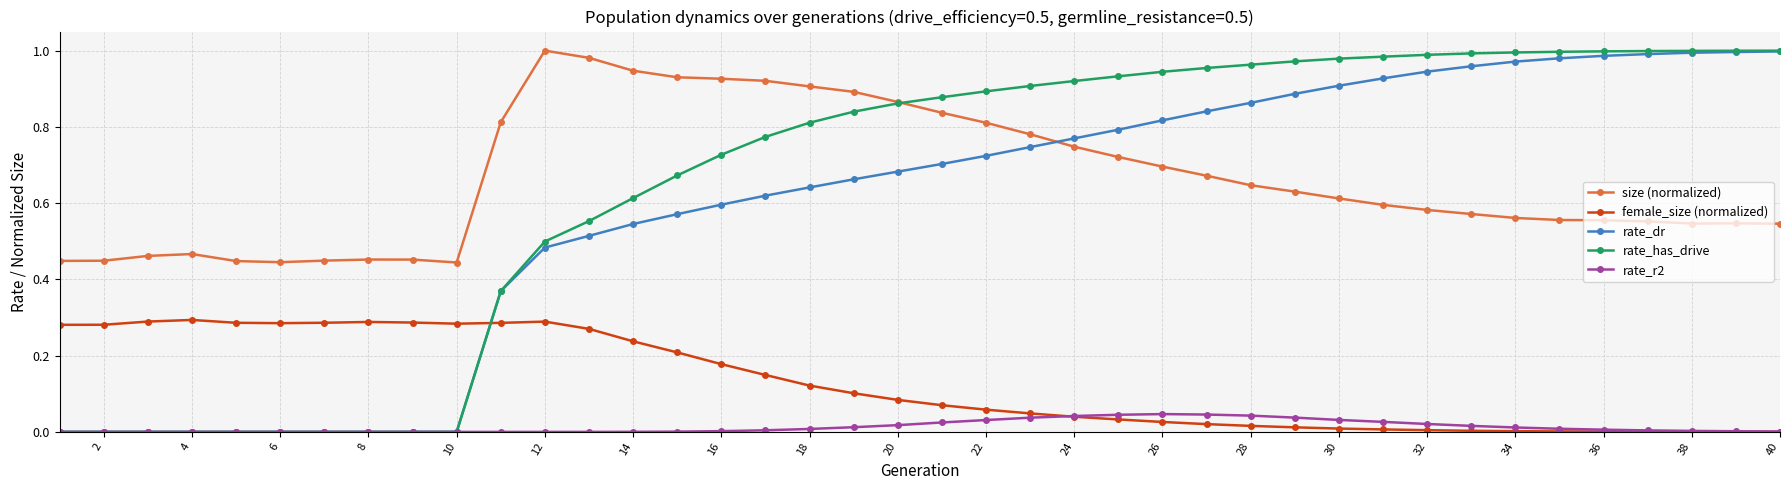

How many lines are shown in the chart?

5